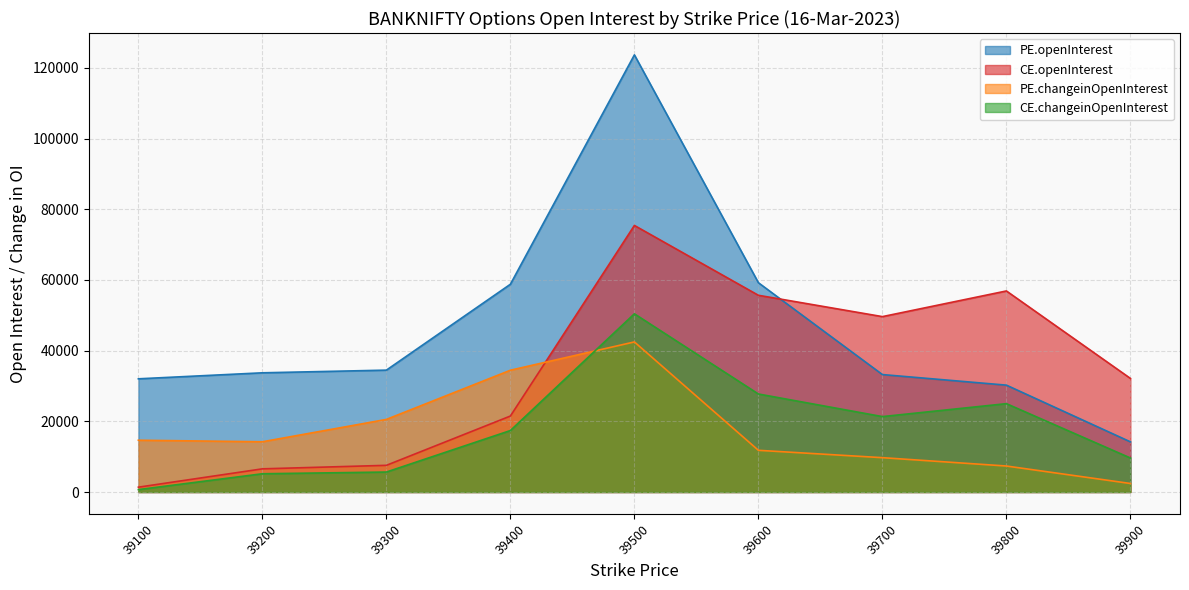

How many lines are shown in the chart?

4